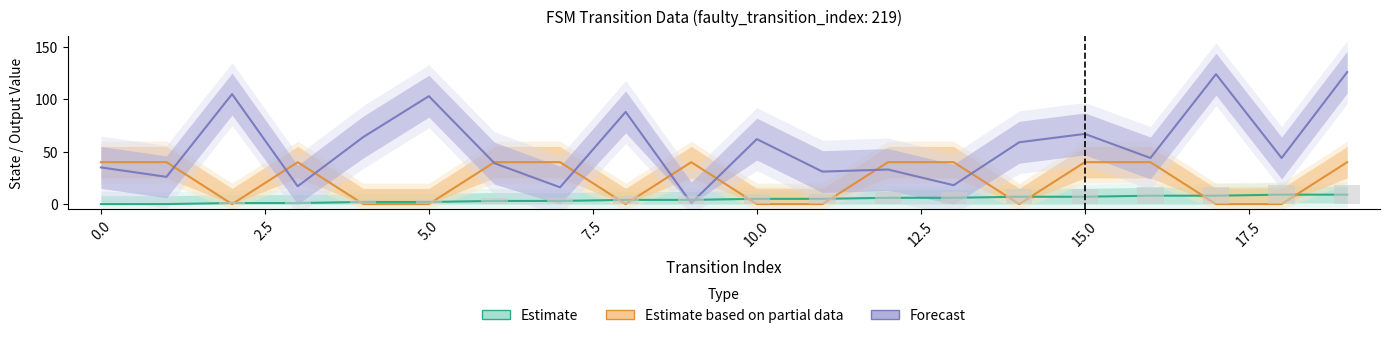

What is the label of the 16th bar from the left?

15